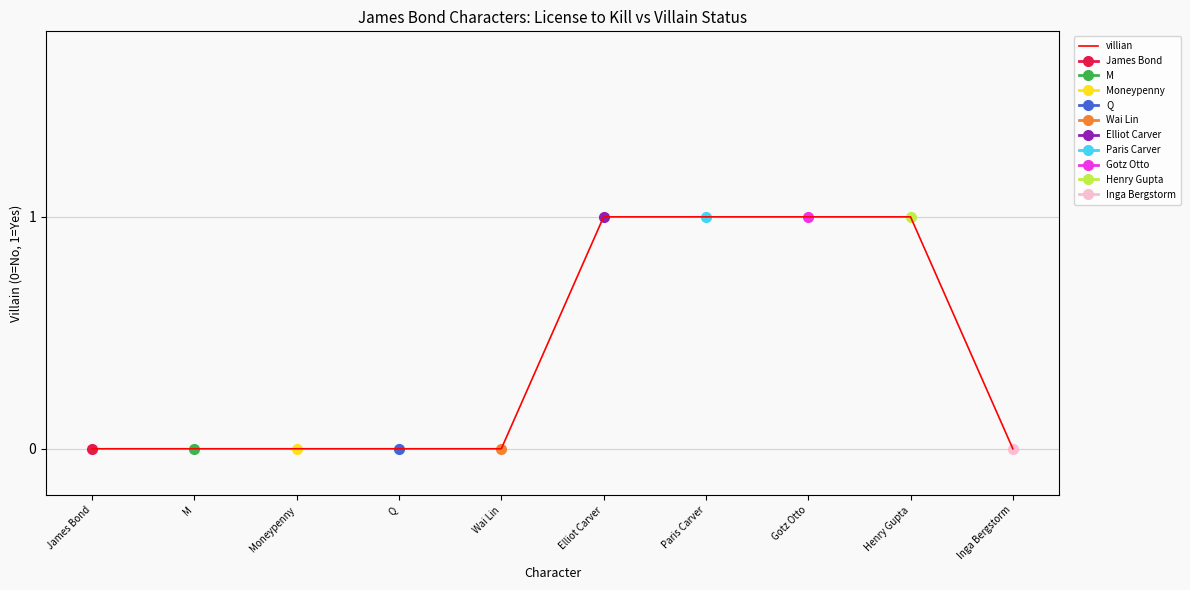

What position from the left is Paris Carver?

7